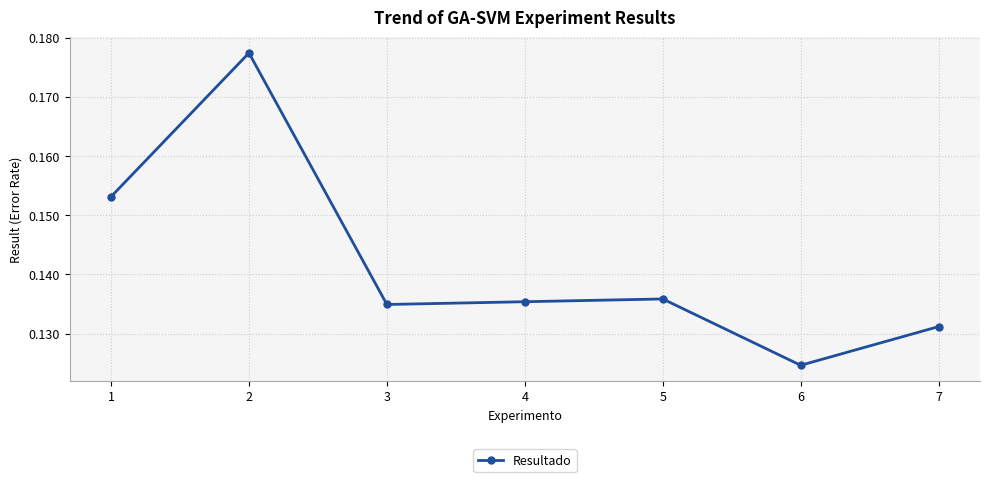

Count the values in the range 0 to 1.

7